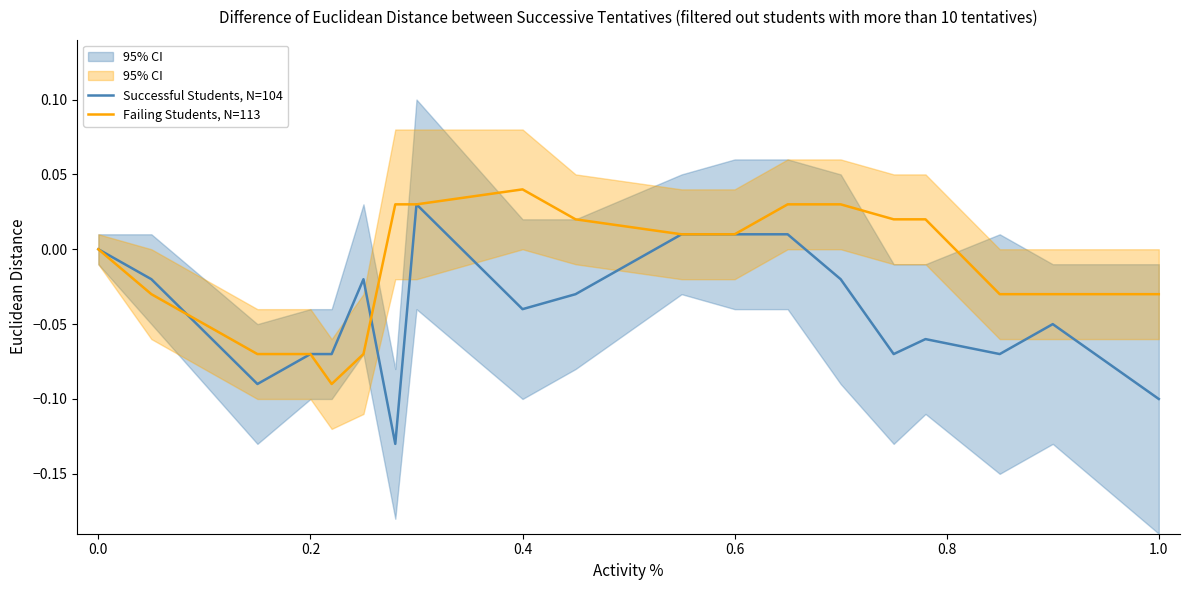

The Failing Students, N=113 series shows -0.1 at 1.0. True or false?

False